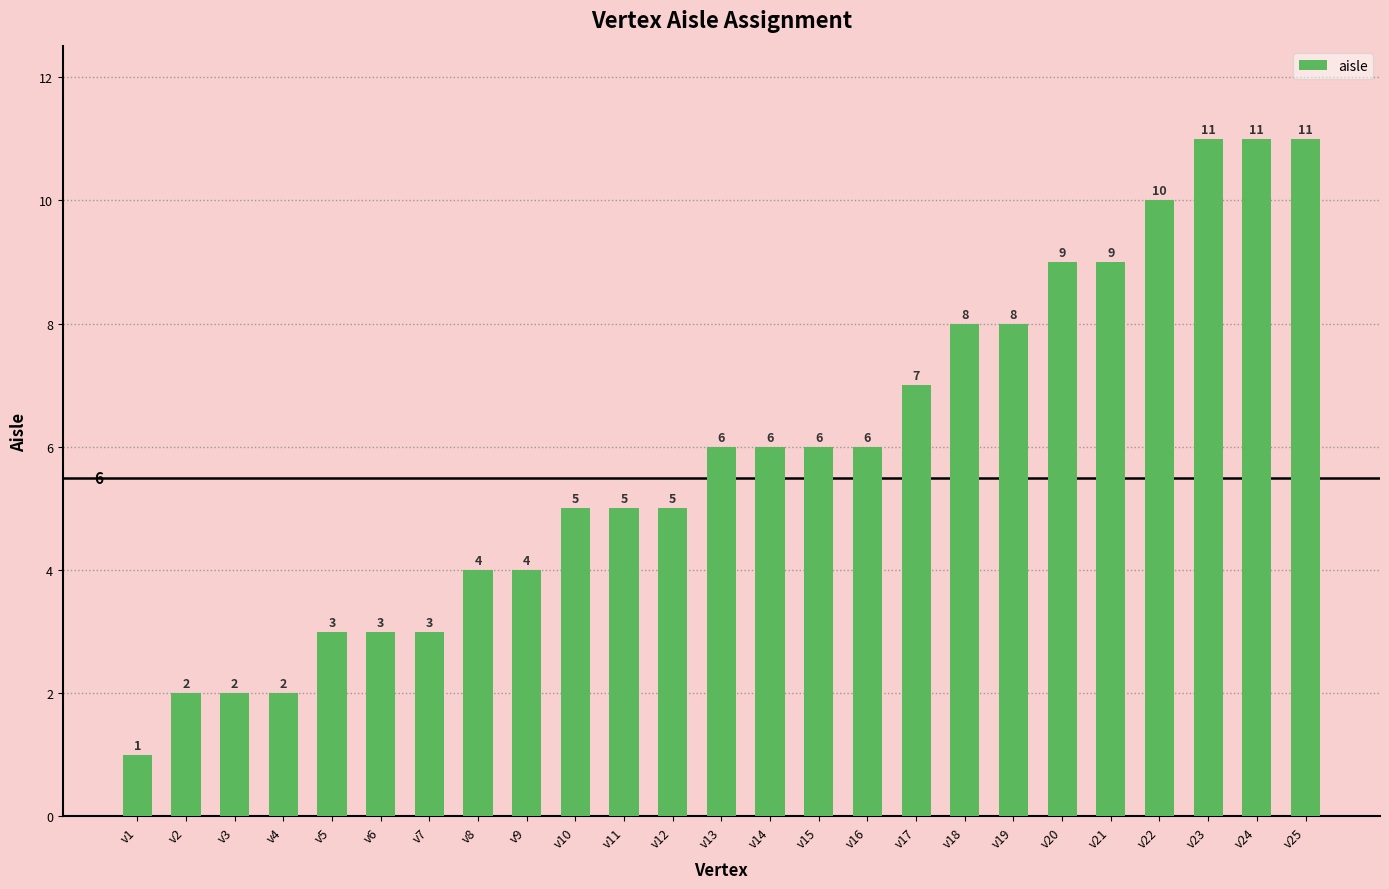

What is the approximate value at v19, to the nearest 5?

10